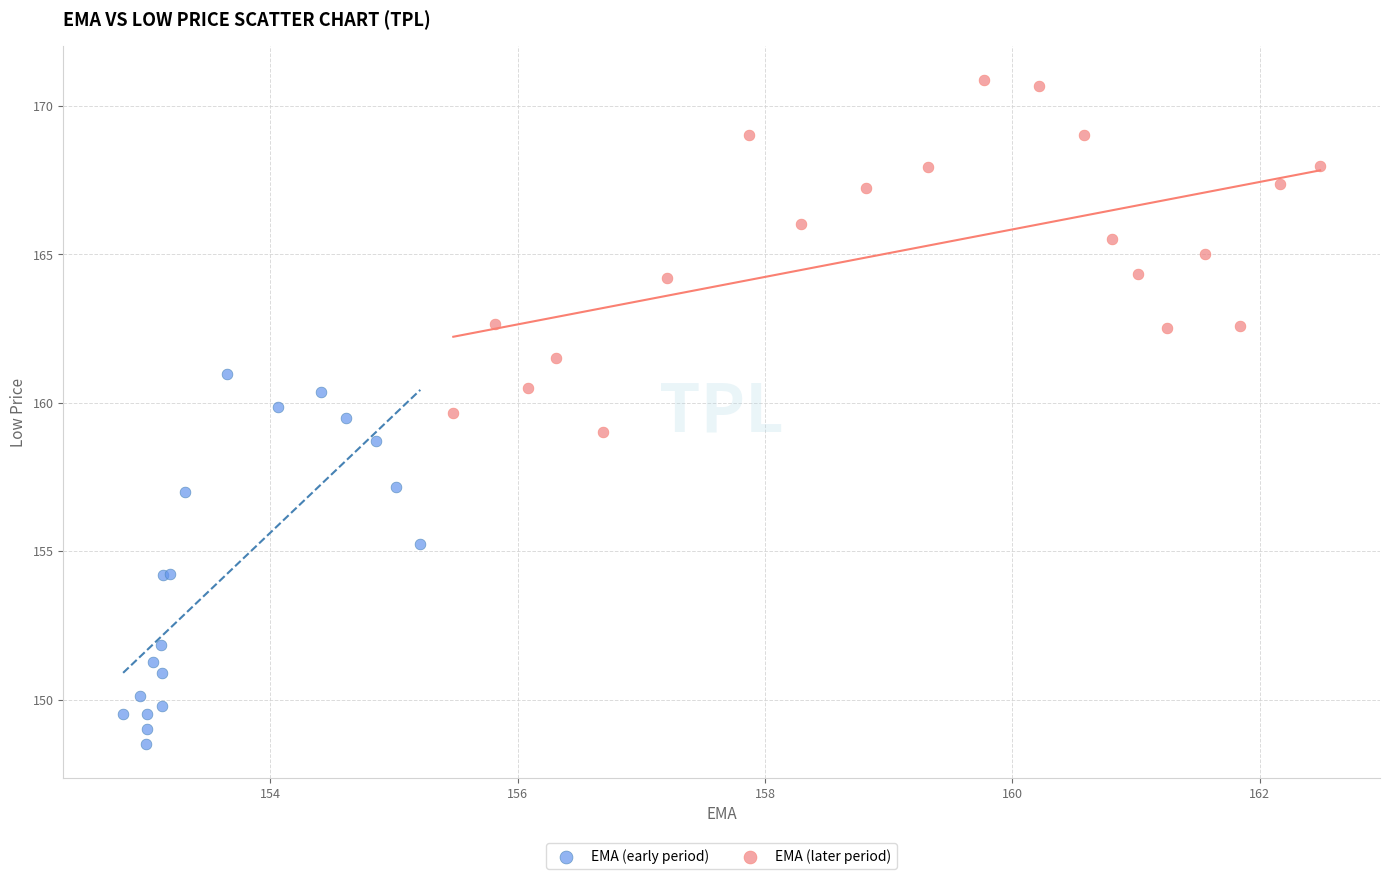

Which series reaches the minimum Y coordinate?

EMA (early period)